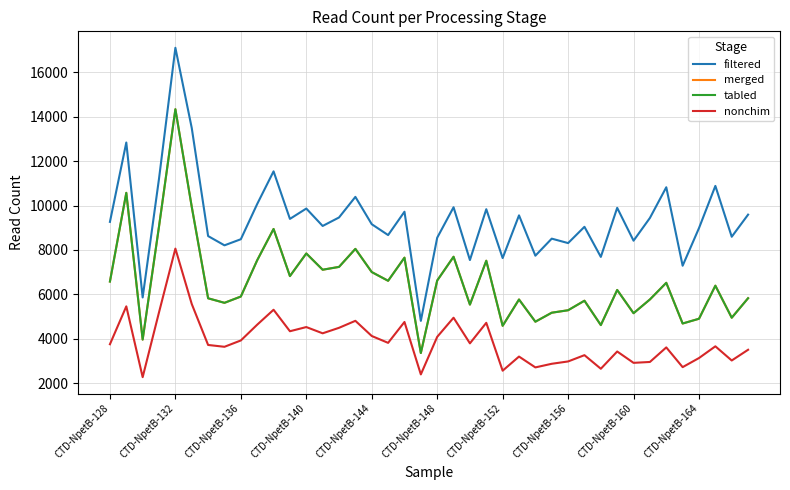

Reading left to right, list all the values displayed in this chart.

filtered: 9266	12838	5864	11215	17102	13492	8627	8210	8485	10071	11540	9400	9866	9082	9464	10391	9161	8672	9723	4809	8552	9924	7548	9836	7637	9559	7744	8511	8311	9044	7689	9898	8419	9443	10824	7292	8987	10885	8596	9592
merged: 6580	10573	3967	9062	14337	9944	5826	5622	5905	7540	8947	6825	7844	7112	7239	8051	7007	6614	7655	3361	6625	7696	5542	7517	4588	5772	4772	5177	5288	5717	4620	6201	5154	5774	6523	4691	4905	6394	4951	5830
tabled: 6580	10573	3967	9062	14337	9944	5826	5622	5905	7540	8947	6825	7844	7112	7239	8051	7007	6614	7655	3361	6625	7696	5542	7517	4588	5772	4772	5177	5288	5717	4620	6201	5154	5774	6523	4691	4905	6394	4951	5830
nonchim: 3758	5463	2276	5197	8062	5569	3725	3643	3928	4638	5310	4343	4531	4250	4497	4812	4129	3820	4760	2400	4090	4952	3798	4722	2567	3203	2715	2878	2983	3266	2654	3431	2920	2960	3615	2727	3137	3664	3026	3509